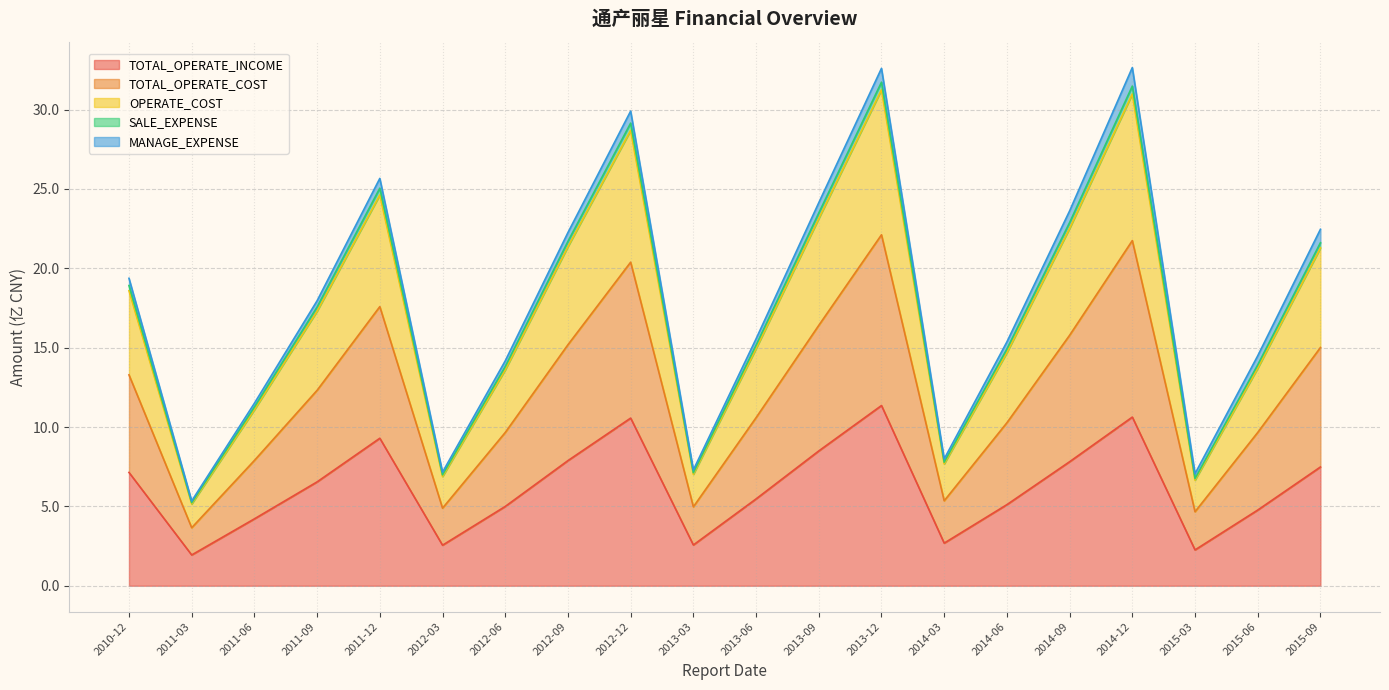

What is the maximum value for TOTAL_OPERATE_INCOME?

11.4